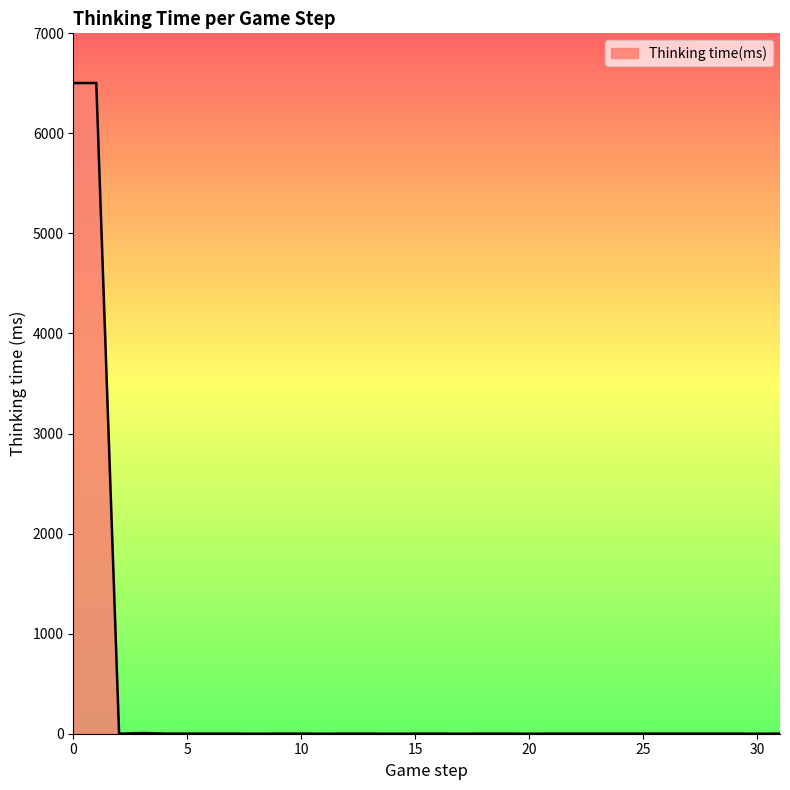

What is the greatest value displayed?

6504